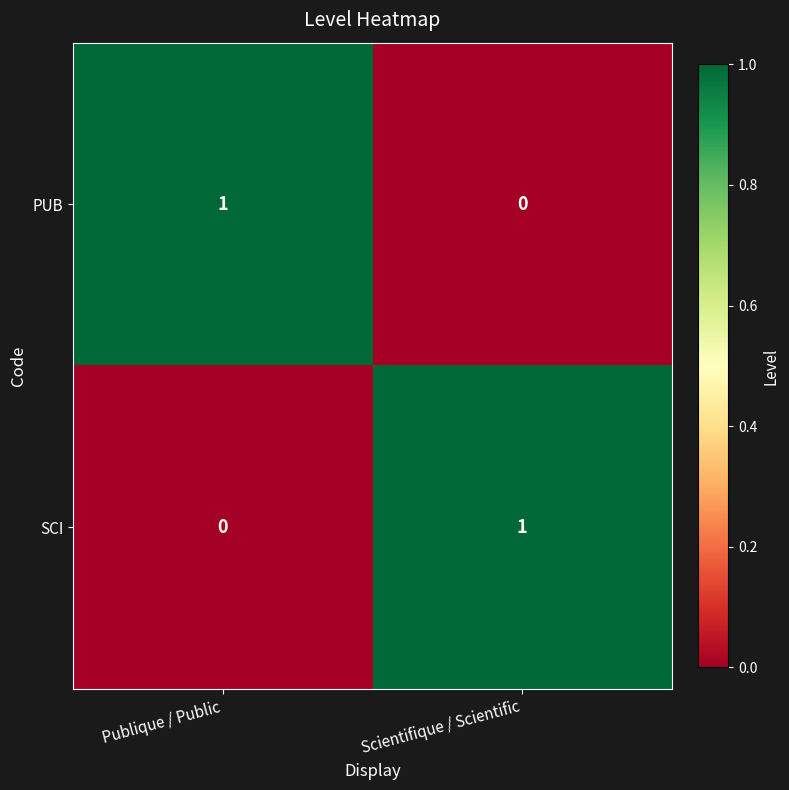

The value of SCI at Publique / Public is 0. True or false?

True